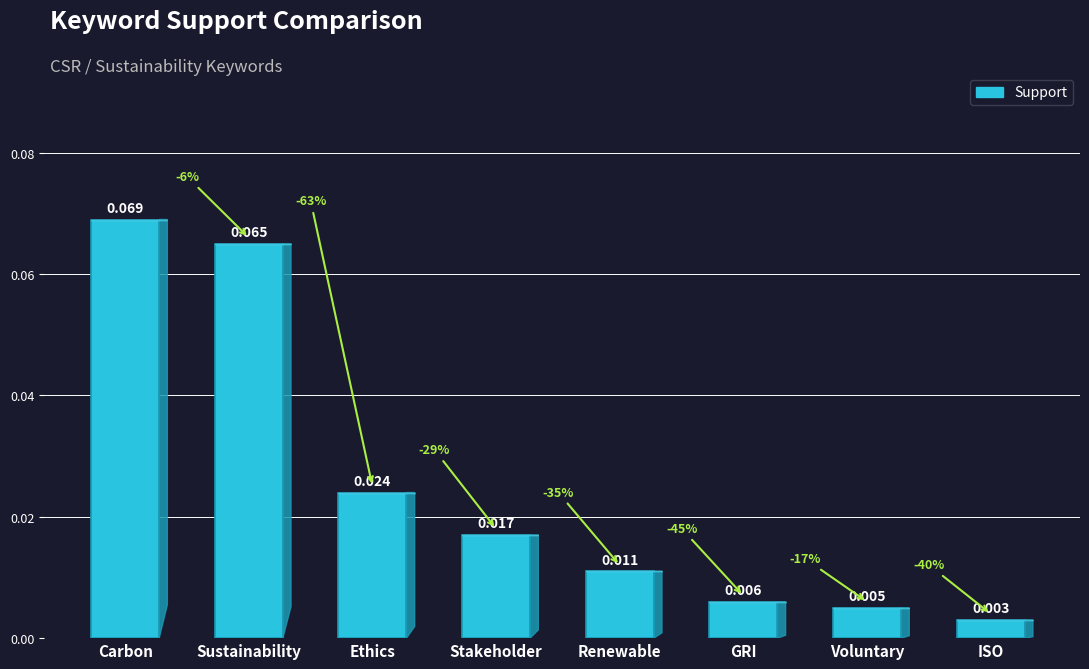

List the labels in order of value, largest first.

Carbon, Sustainability, Ethics, Stakeholder, Renewable, GRI, Voluntary, ISO